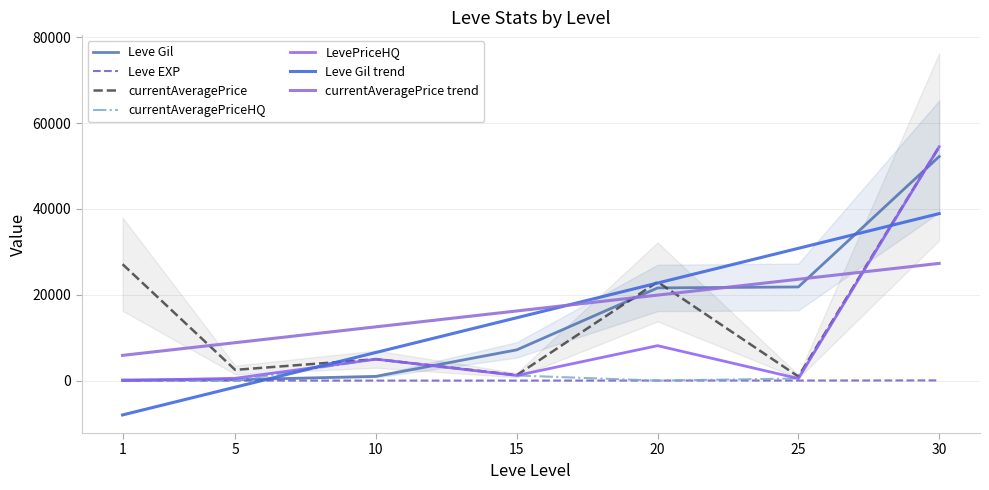

What are all the series names shown in the legend?

Leve Gil, Leve EXP, currentAveragePrice, currentAveragePriceHQ, LevePriceHQ